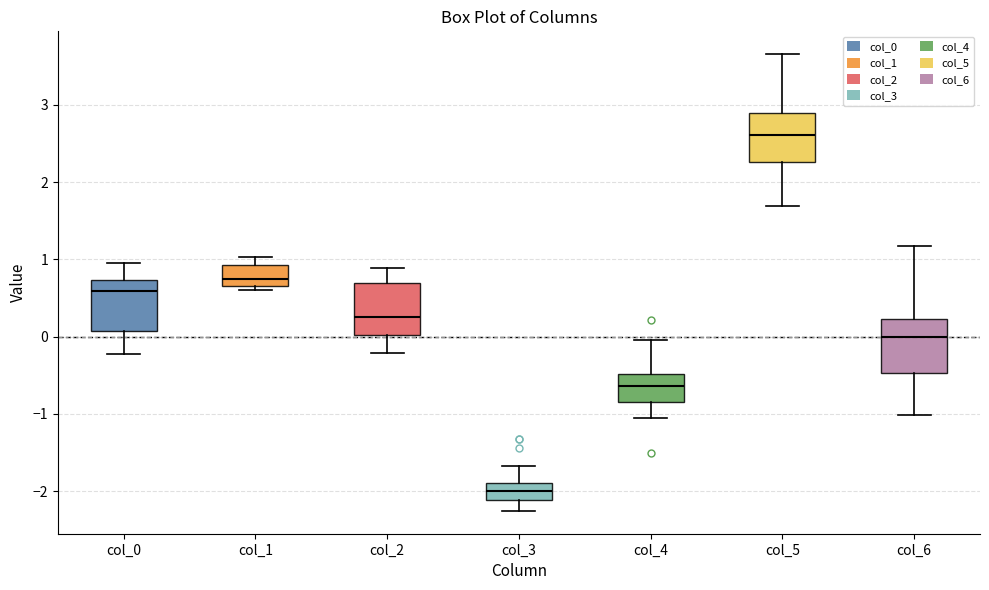

Reading left to right, transcribe this box plot: for each box, give where its median line is, the range the box spans, and where its two whiskers end, as read against the y-axis. The values are not printed on the chart, so give them approximately, as read against the axis.

col_0: median 0.6, box 0.1 to 0.7, whiskers -0.2 to 1.0
col_1: median 0.8, box 0.7 to 0.9, whiskers 0.6 to 1.0
col_2: median 0.3, box 0.0 to 0.7, whiskers -0.2 to 0.9
col_3: median -2.0, box -2.1 to -1.9, whiskers -2.3 to -1.7
col_4: median -0.6, box -0.8 to -0.5, whiskers -1.1 to 0.0
col_5: median 2.6, box 2.3 to 2.9, whiskers 1.7 to 3.7
col_6: median 0.0, box -0.5 to 0.2, whiskers -1.0 to 1.2